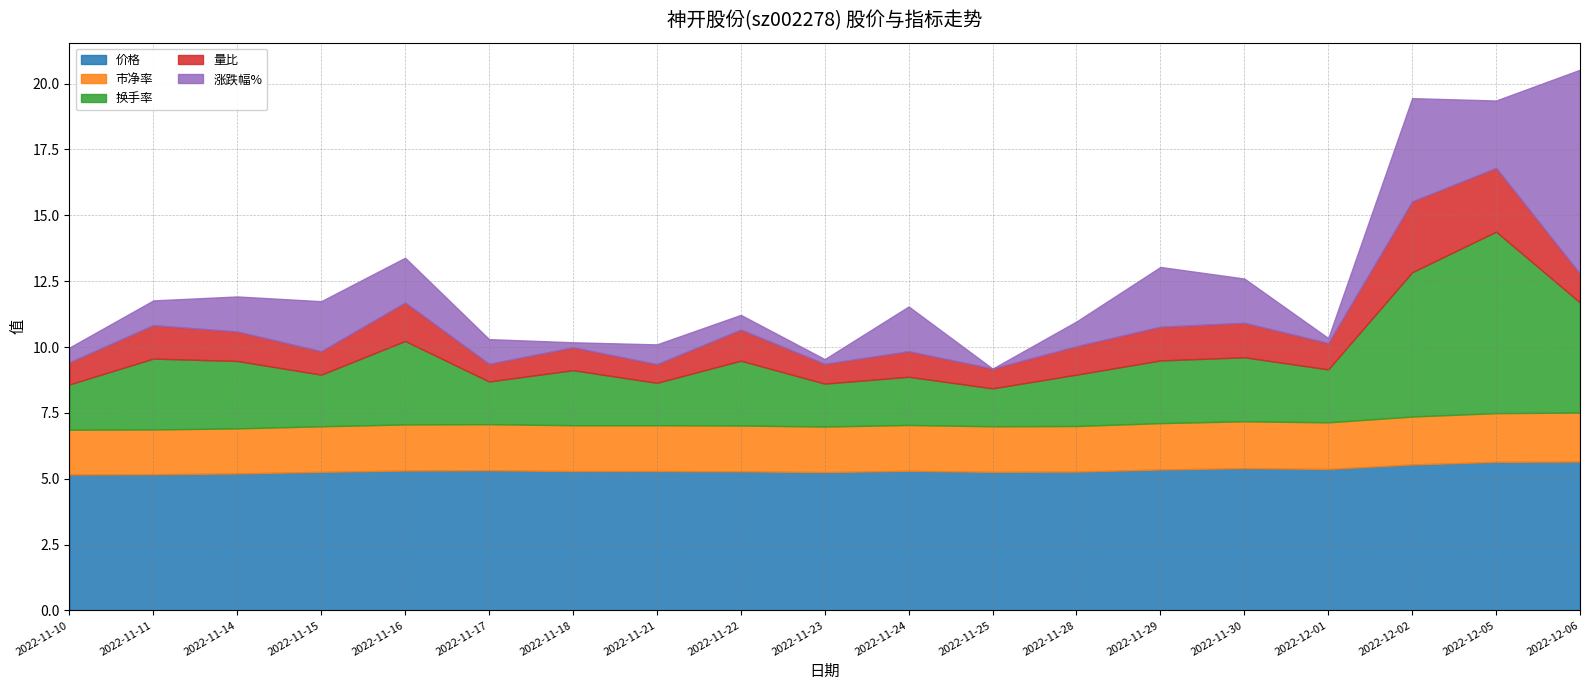

Reading left to right, transcribe all the data shown in this chart.

价格: 2022-11-10=5.2	2022-11-11=5.2	2022-11-14=5.2	2022-11-15=5.3	2022-11-16=5.3	2022-11-17=5.3	2022-11-18=5.3	2022-11-21=5.3	2022-11-22=5.3	2022-11-23=5.2	2022-11-24=5.3	2022-11-25=5.3	2022-11-28=5.3	2022-11-29=5.3	2022-11-30=5.4	2022-12-01=5.4	2022-12-02=5.5	2022-12-05=5.6	2022-12-06=5.7
市净率: 2022-11-10=1.7	2022-11-11=1.7	2022-11-14=1.7	2022-11-15=1.7	2022-11-16=1.8	2022-11-17=1.8	2022-11-18=1.7	2022-11-21=1.7	2022-11-22=1.7	2022-11-23=1.7	2022-11-24=1.7	2022-11-25=1.7	2022-11-28=1.7	2022-11-29=1.8	2022-11-30=1.8	2022-12-01=1.8	2022-12-02=1.8	2022-12-05=1.9	2022-12-06=1.9
换手率: 2022-11-10=1.7	2022-11-11=2.7	2022-11-14=2.6	2022-11-15=2.0	2022-11-16=3.2	2022-11-17=1.6	2022-11-18=2.1	2022-11-21=1.6	2022-11-22=2.5	2022-11-23=1.6	2022-11-24=1.8	2022-11-25=1.4	2022-11-28=1.9	2022-11-29=2.4	2022-11-30=2.4	2022-12-01=2.0	2022-12-02=5.5	2022-12-05=6.9	2022-12-06=4.2
量比: 2022-11-10=0.8	2022-11-11=1.3	2022-11-14=1.1	2022-11-15=0.9	2022-11-16=1.5	2022-11-17=0.7	2022-11-18=0.9	2022-11-21=0.7	2022-11-22=1.2	2022-11-23=0.8	2022-11-24=1.0	2022-11-25=0.8	2022-11-28=1.1	2022-11-29=1.3	2022-11-30=1.3	2022-12-01=1.0	2022-12-02=2.7	2022-12-05=2.4	2022-12-06=1.1
涨跌幅%: 2022-11-10=-0.2	2022-11-11=0.2	2022-11-14=0.6	2022-11-15=1.1	2022-11-16=0.9	2022-11-17=0.2	2022-11-18=-0.6	2022-11-21=0.0	2022-11-22=-0.2	2022-11-23=-0.6	2022-11-24=0.9	2022-11-25=-0.8	2022-11-28=0.2	2022-11-29=1.5	2022-11-30=0.9	2022-12-01=-0.6	2022-12-02=3.2	2022-12-05=1.8	2022-12-06=7.0